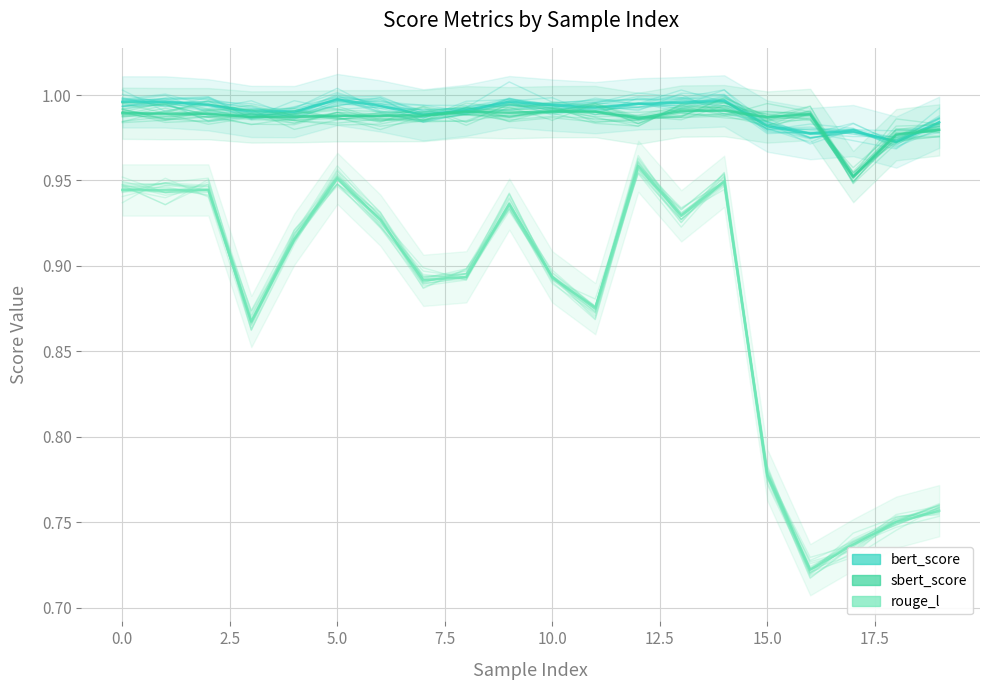

How many times do sbert_score and bert_score cross each other?

6